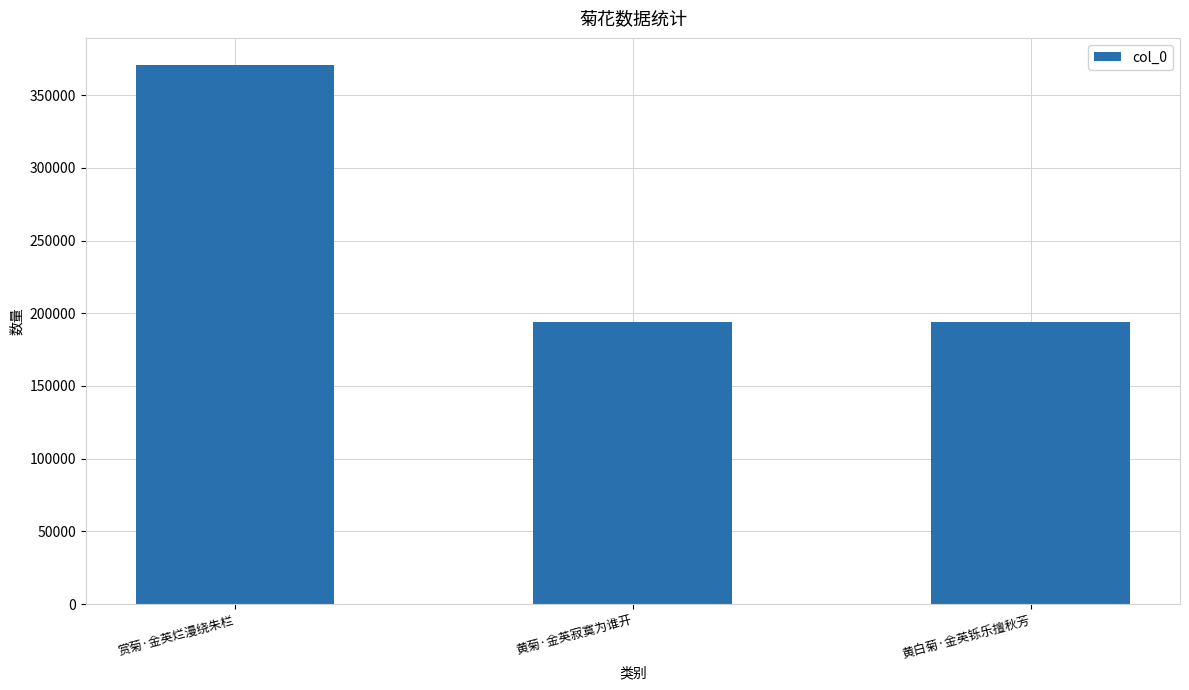

What is the sum of all values?

758423